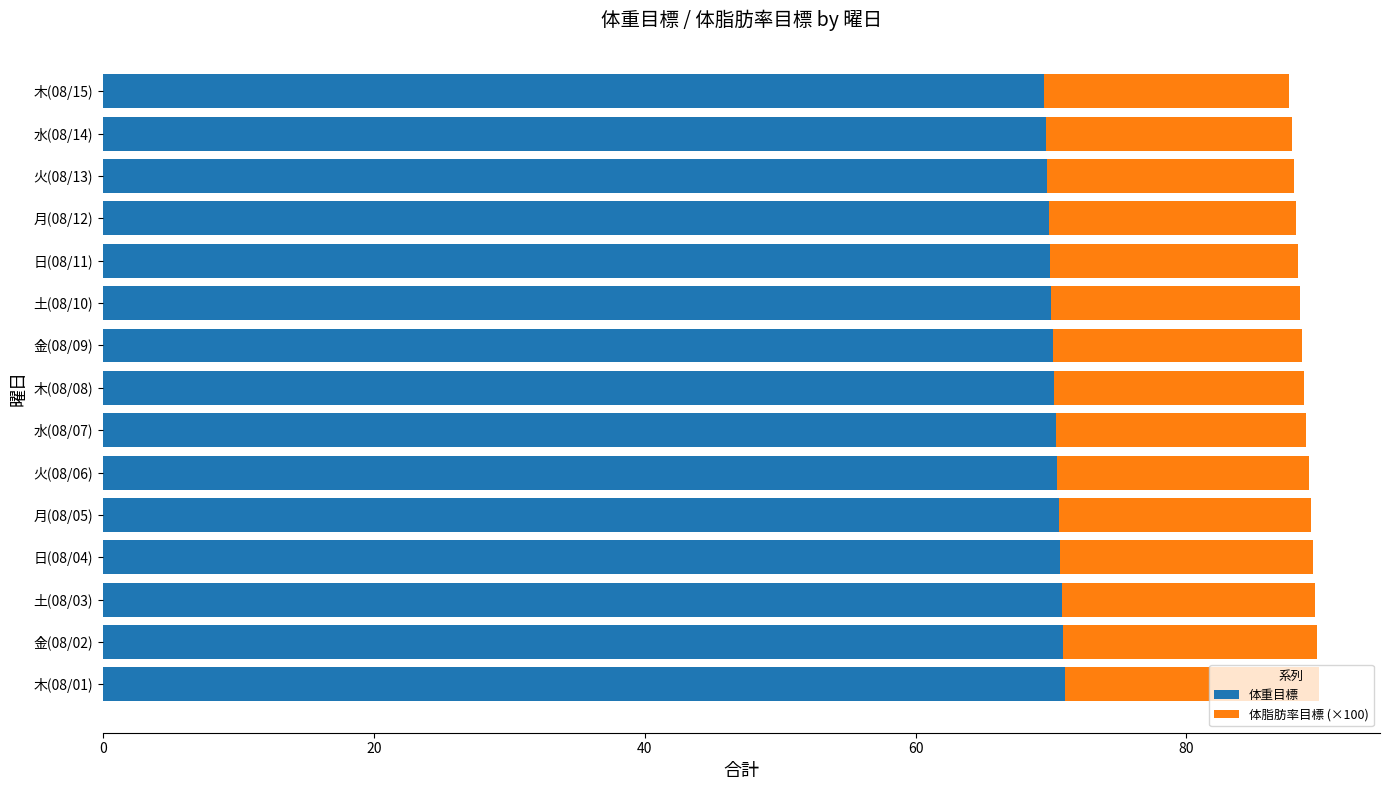

The value of 体重目標 at 木(08/15) is 69.5. True or false?

True